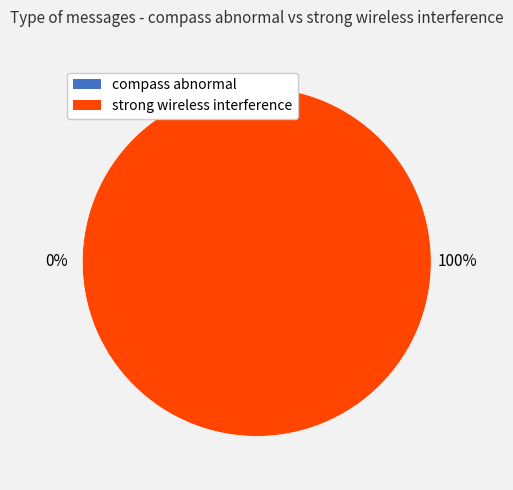

Do strong wireless interference and compass abnormal together represent more than half of the pie?

Yes